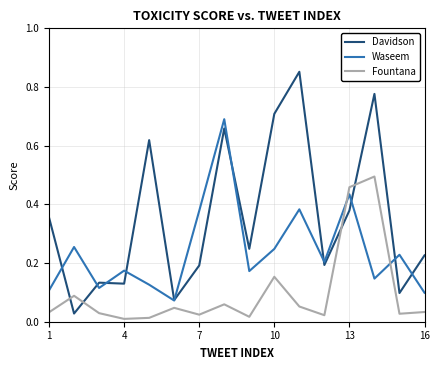

After their last crossing, which series has the higher values: Fountana or Waseem?

Waseem